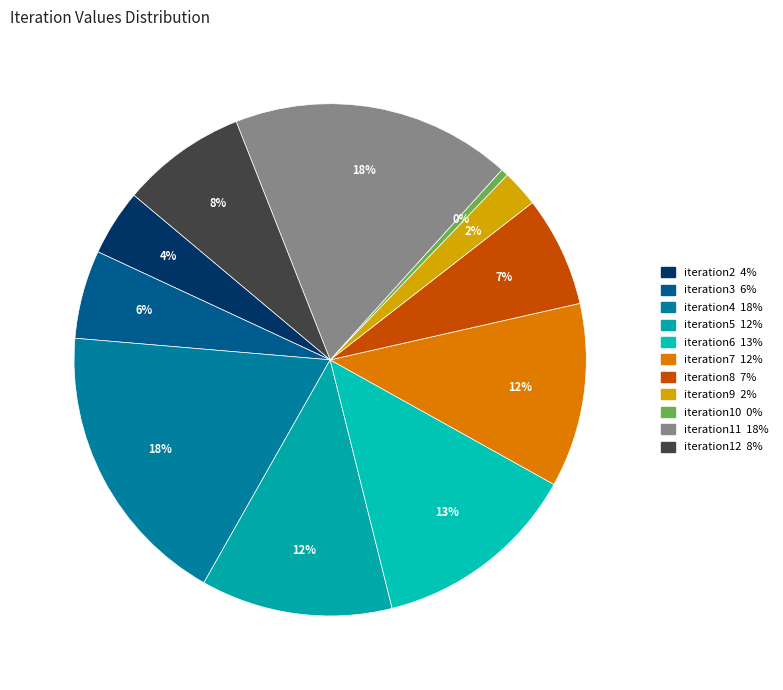

The iteration7 slice represents 19% of the pie. True or false?

False